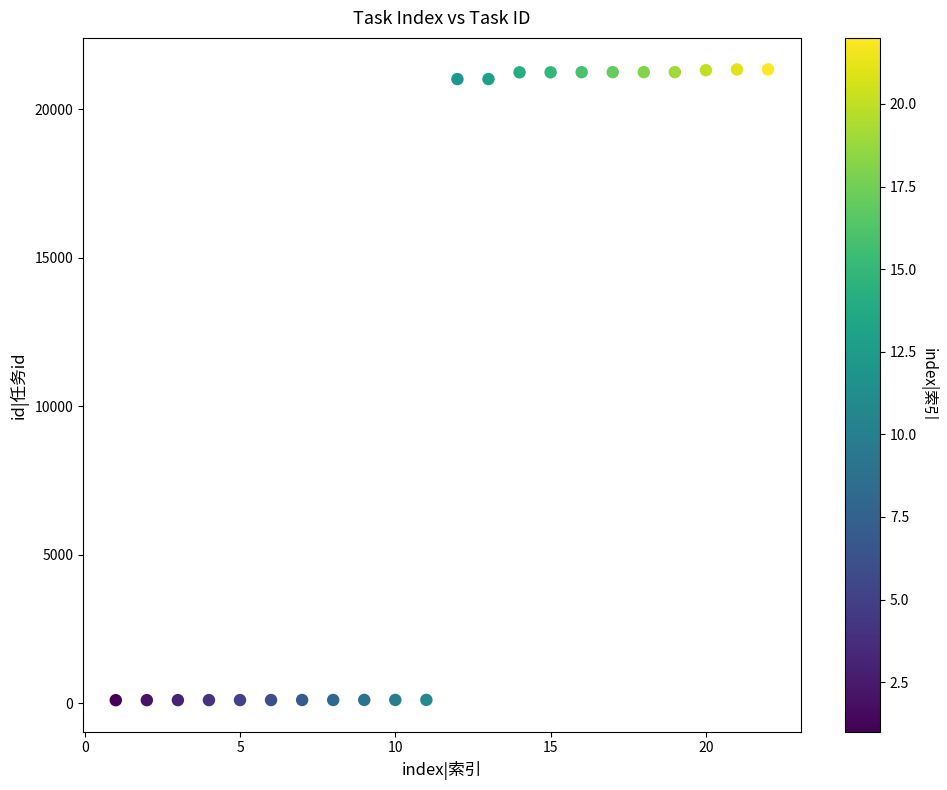

What is the range of Y values (max minus min)?

21231